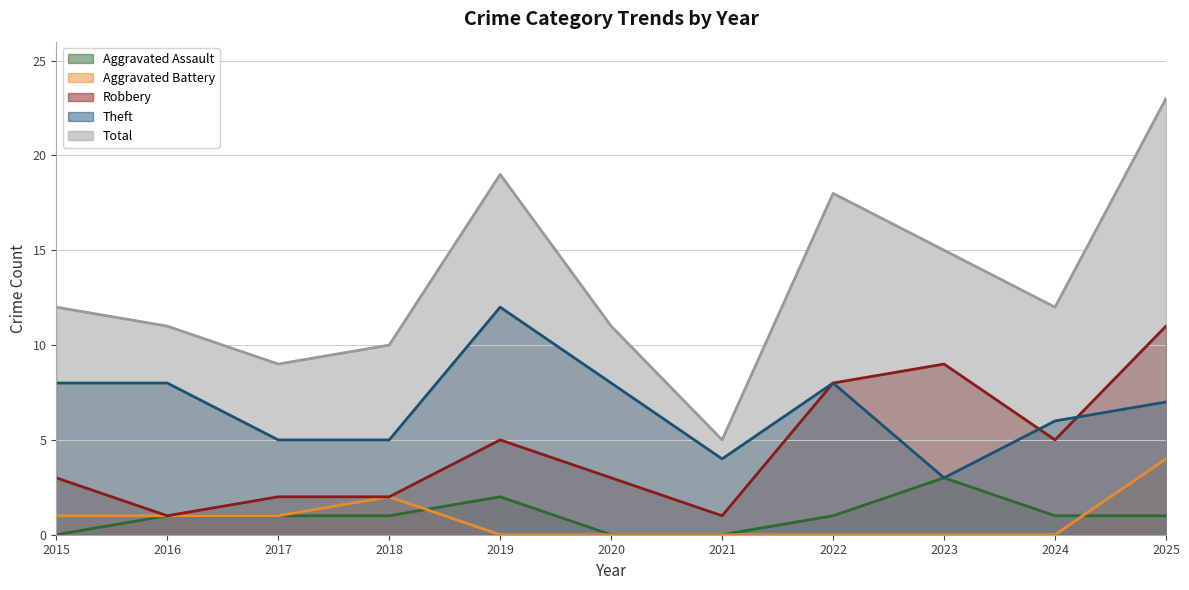

Is it true that Aggravated Battery equals 0 at 2021?

True